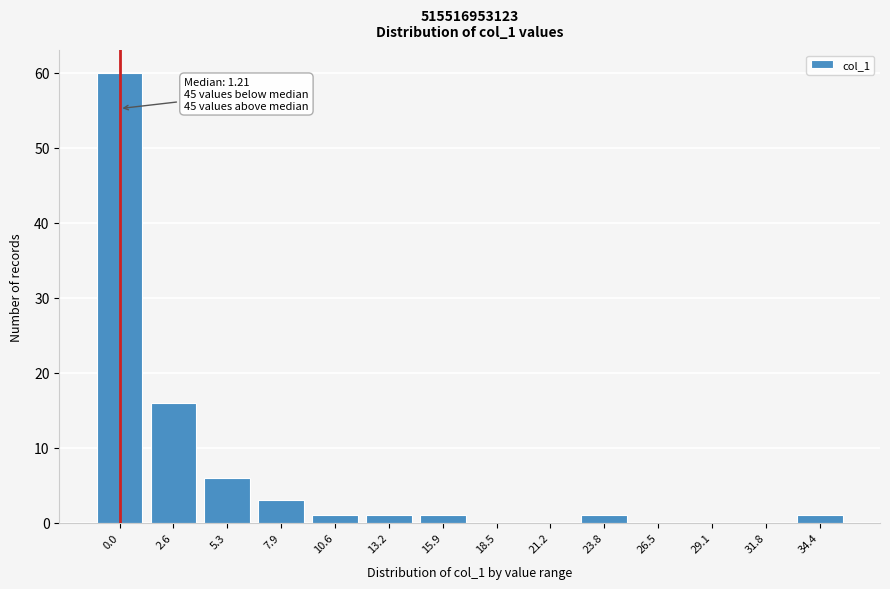

Reading right to left, transcribe all the data shown in this chart.

34.4=1	31.8=0	29.1=0	26.5=0	23.8=1	21.2=0	18.5=0	15.9=1	13.2=1	10.6=1	7.9=3	5.3=6	2.6=16	0.0=60